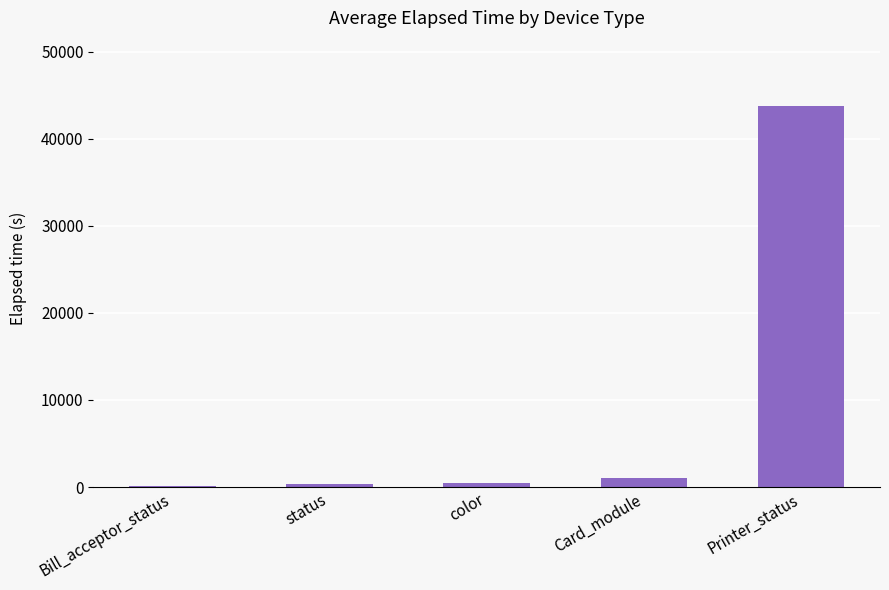

What is the change in value from status to Card_module?

+594.3